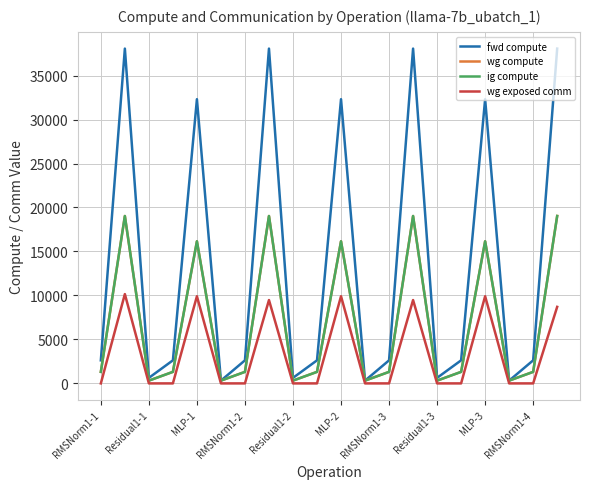

Does the chart display data point markers on the line(s)?

No